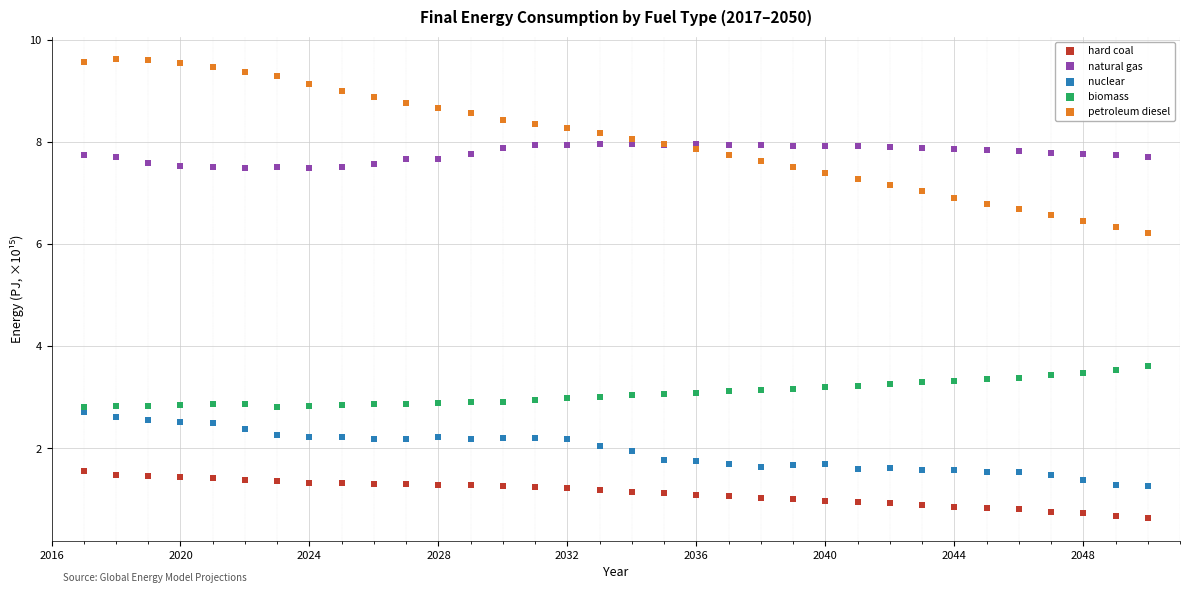

Which series has the largest Y range (max minus min)?

petroleum diesel